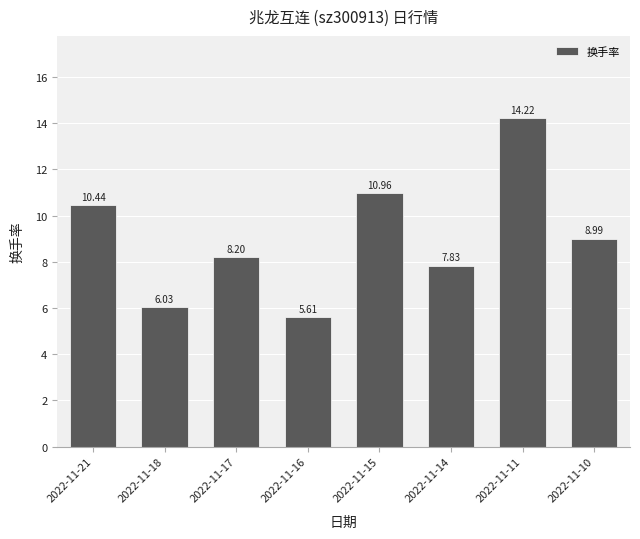

How many data points are less than 8?

3